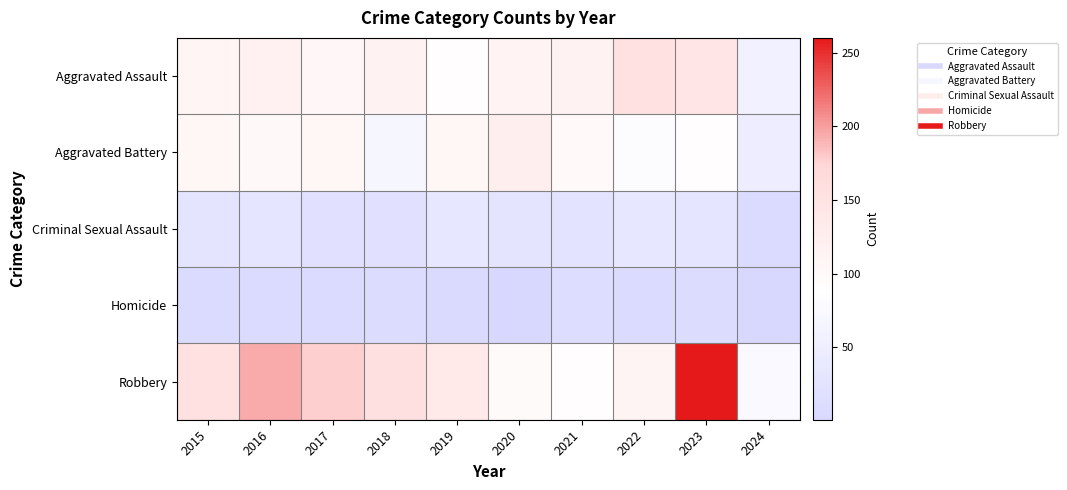

What is the spread (max minus min) of values at 2015?

145